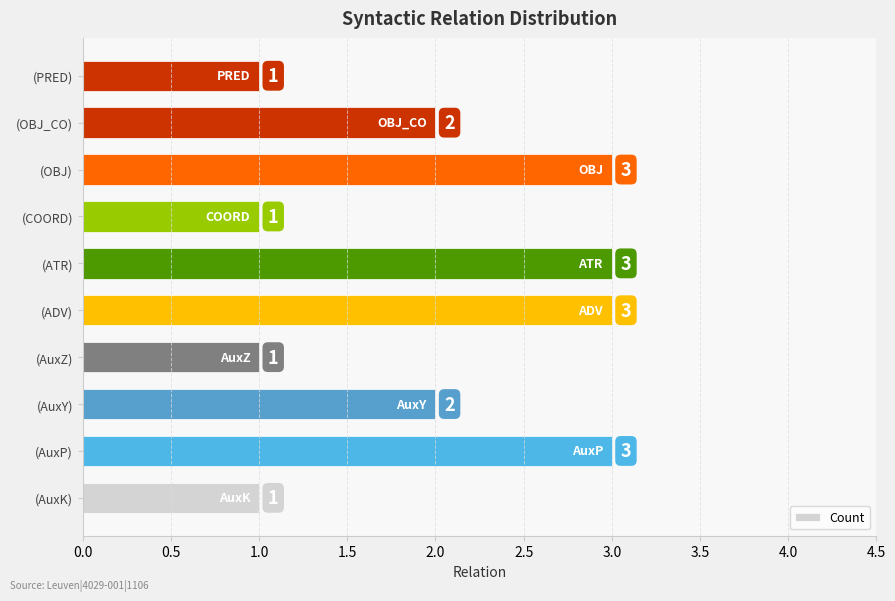

How many series are shown in this chart?

1